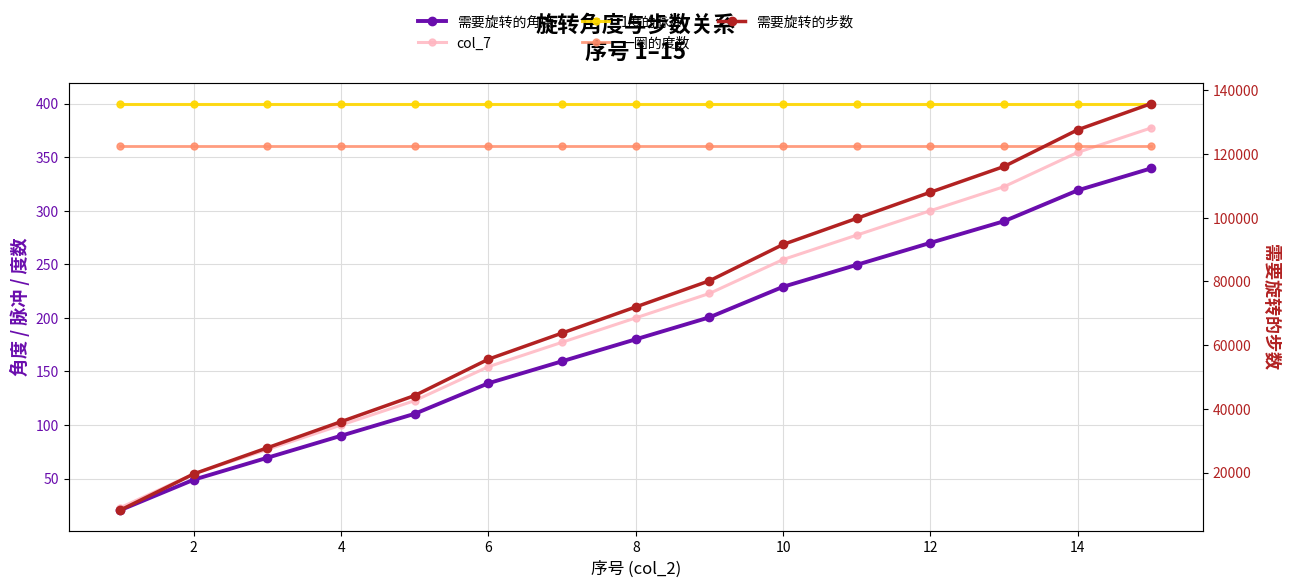

How many lines are shown in the chart?

5